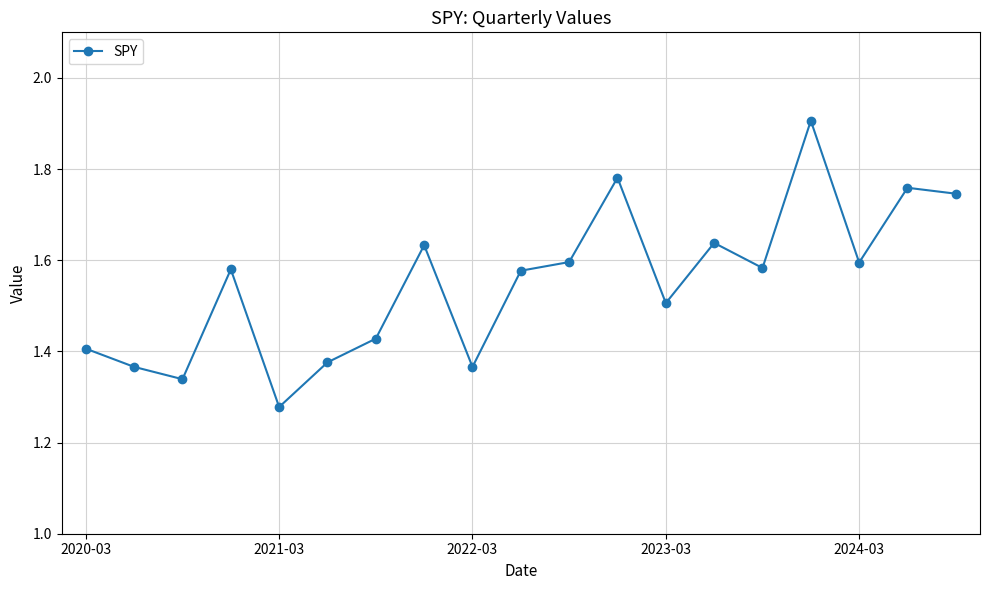

True or false: there are more than 1 points higher than both neighbors.

True